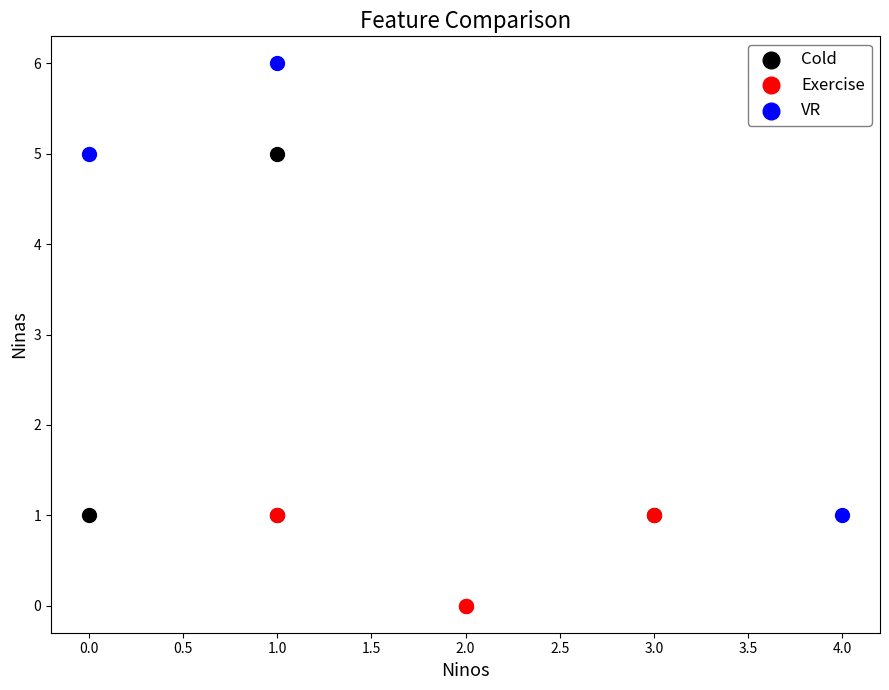

Which series reaches the minimum Y coordinate?

Exercise